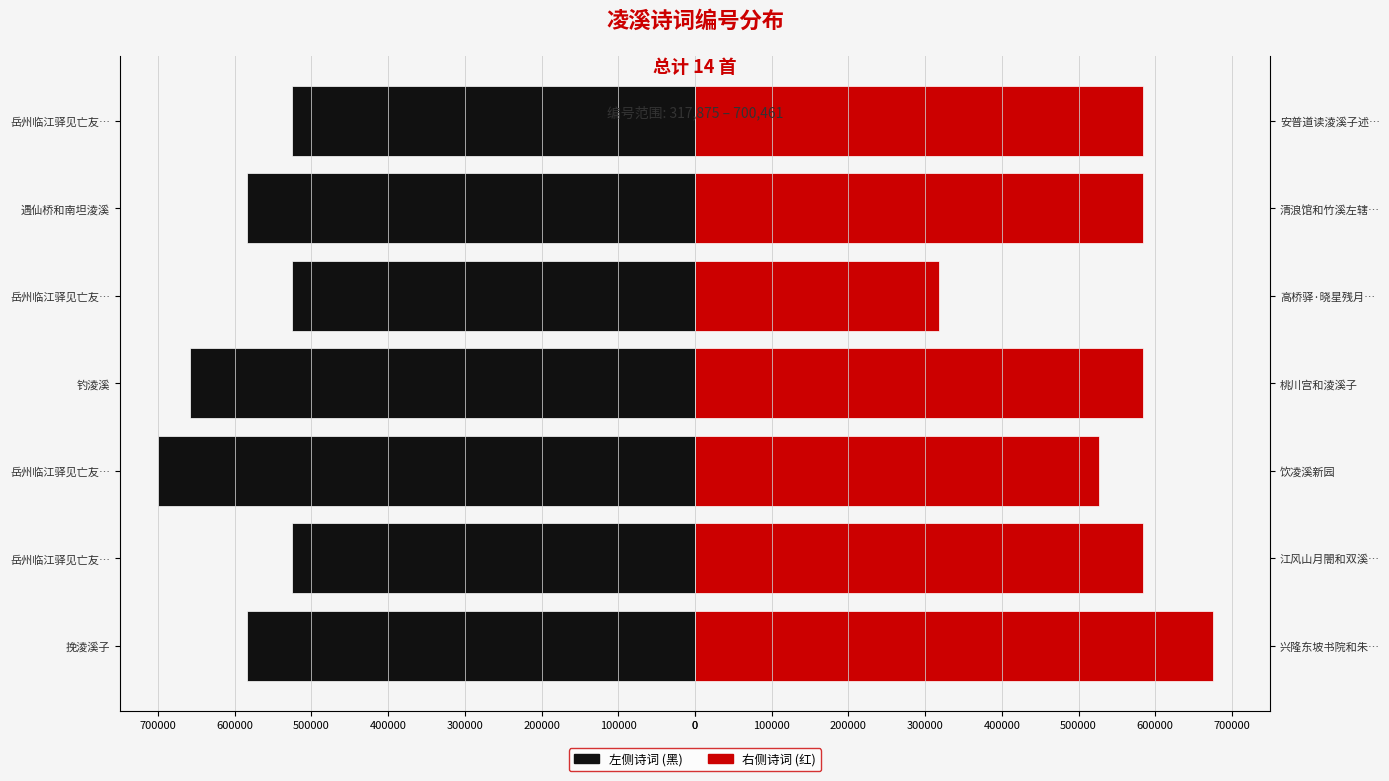

Which series changed the most between 100000 and 200000?

左侧诗词